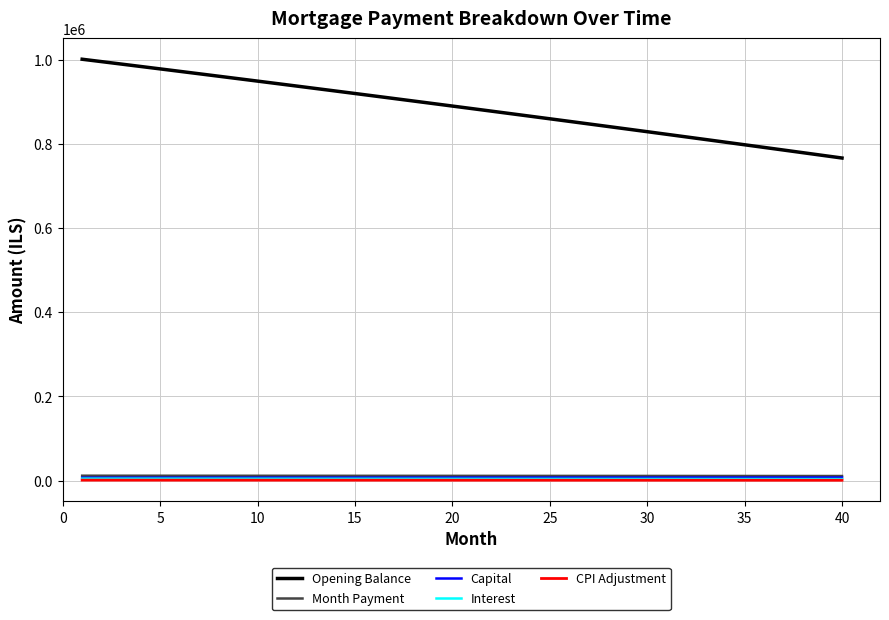

What is the highest value of the Opening Balance series?

1001250.0